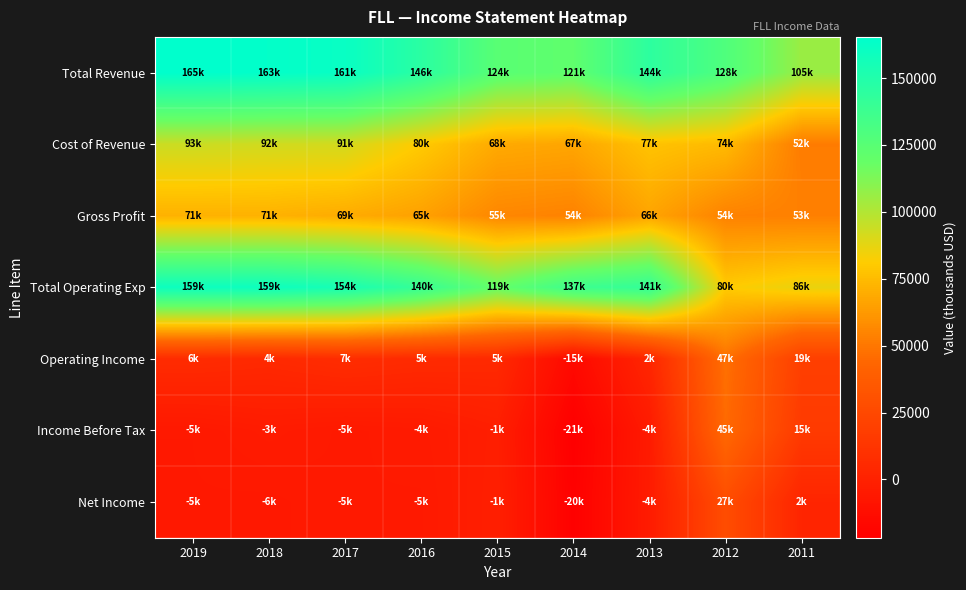

Reading left to right, extract all data points from this chart.

Total Revenue: 2019=165400	2018=163900	2017=161300	2016=146000	2015=124600	2014=121400	2013=144700	2012=128800	2011=105500
Cost of Revenue: 2019=93800	2018=92400	2017=91800	2016=80500	2015=68700	2014=67200	2013=77900	2012=74600	2011=52000
Gross Profit: 2019=71600	2018=71500	2017=69400	2016=65500	2015=55900	2014=54200	2013=66900	2012=54200	2011=53500
Total Operating Exp: 2019=159200	2018=159100	2017=154200	2016=140400	2015=119500	2014=137000	2013=141800	2012=80800	2011=86300
Operating Income: 2019=6200	2018=4800	2017=7100	2016=5600	2015=5000	2014=-15500	2013=2900	2012=47900	2011=19200
Income Before Tax: 2019=-5700	2018=-3900	2017=-5200	2016=-4500	2015=-1700	2014=-21800	2013=-4300	2012=45200	2011=15800
Net Income: 2019=-5800	2018=-6000	2017=-5000	2016=-5100	2015=-1300	2014=-20800	2013=-4000	2012=27800	2011=2300